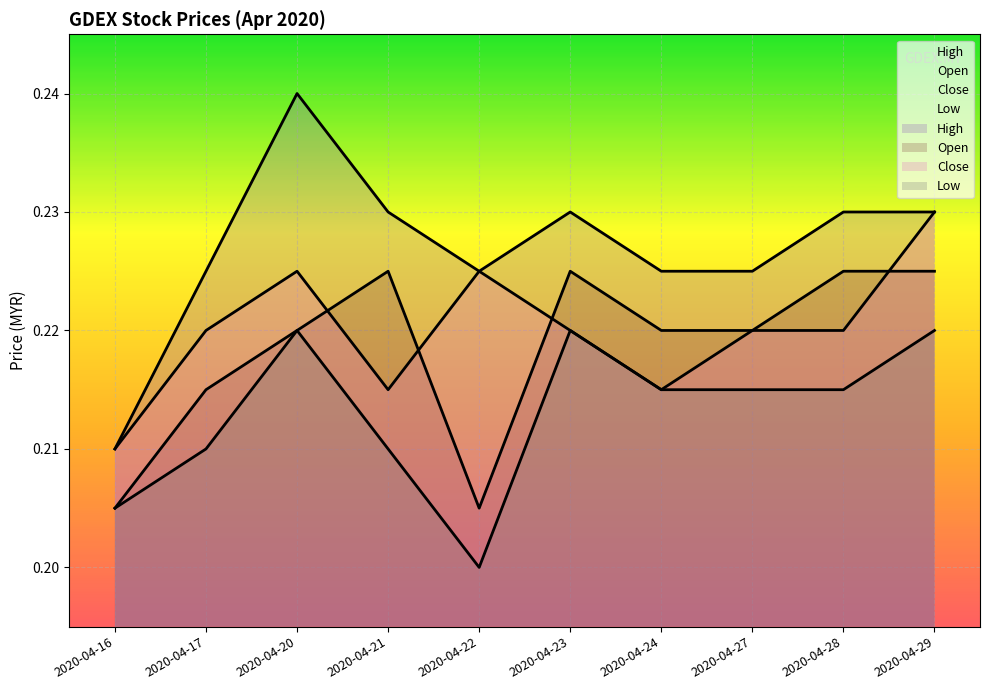

Reading left to right, extract all data points from this chart.

open: 2020-04-16=0.2	2020-04-17=0.2	2020-04-20=0.2	2020-04-21=0.2	2020-04-22=0.2	2020-04-23=0.2	2020-04-24=0.2	2020-04-27=0.2	2020-04-28=0.2	2020-04-29=0.2
high: 2020-04-16=0.2	2020-04-17=0.2	2020-04-20=0.2	2020-04-21=0.2	2020-04-22=0.2	2020-04-23=0.2	2020-04-24=0.2	2020-04-27=0.2	2020-04-28=0.2	2020-04-29=0.2
low: 2020-04-16=0.2	2020-04-17=0.2	2020-04-20=0.2	2020-04-21=0.2	2020-04-22=0.2	2020-04-23=0.2	2020-04-24=0.2	2020-04-27=0.2	2020-04-28=0.2	2020-04-29=0.2
close: 2020-04-16=0.2	2020-04-17=0.2	2020-04-20=0.2	2020-04-21=0.2	2020-04-22=0.2	2020-04-23=0.2	2020-04-24=0.2	2020-04-27=0.2	2020-04-28=0.2	2020-04-29=0.2